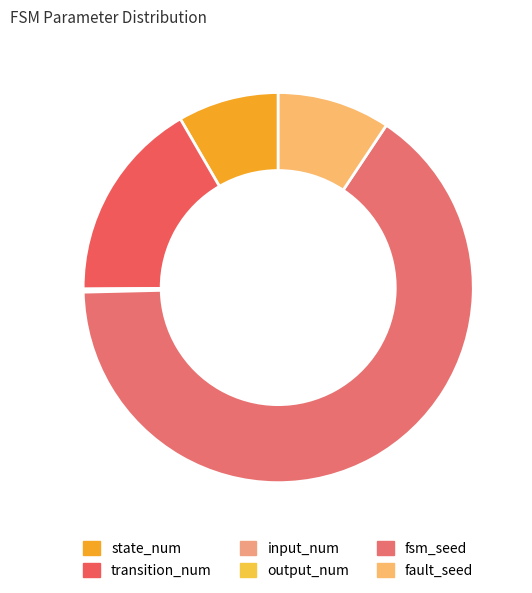

What percentage is the fsm_seed slice, to the nearest percent?

65%